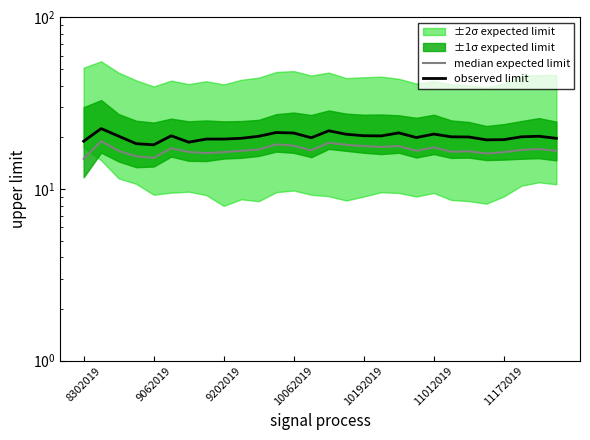

The median expected limit series shows 4.1 at 11172019. True or false?

False